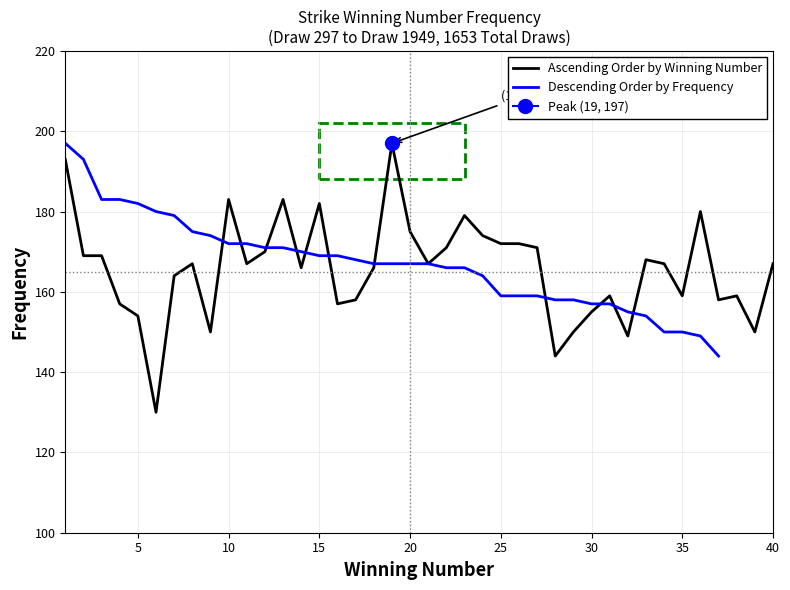

Does the chart display data point markers on the line(s)?

No